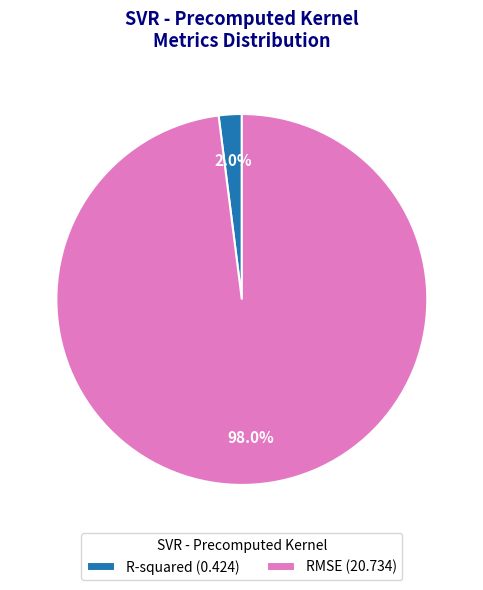

Between R-squared and RMSE, which is larger?

RMSE